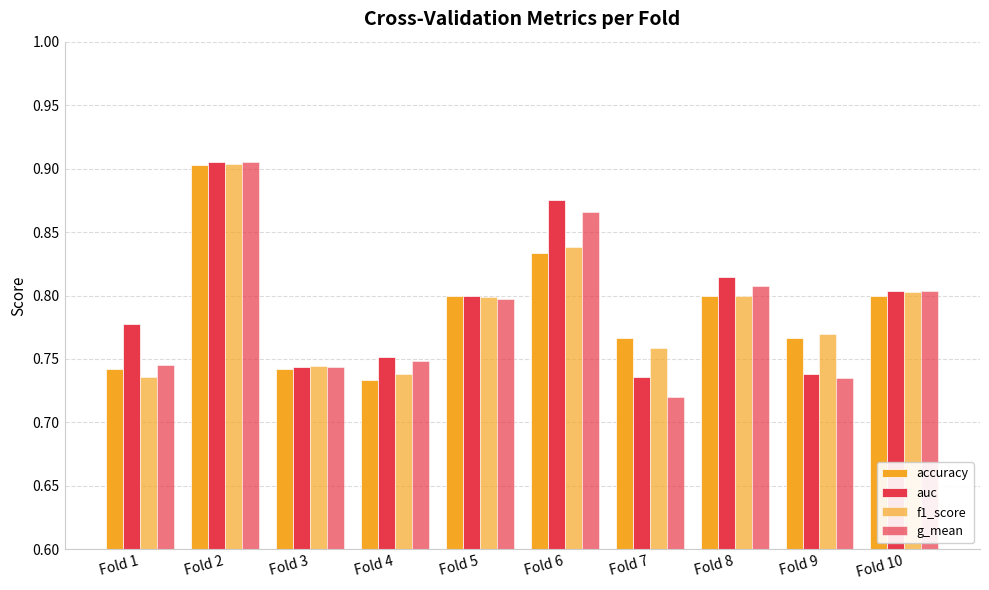

How many categories are shown in the chart?

10